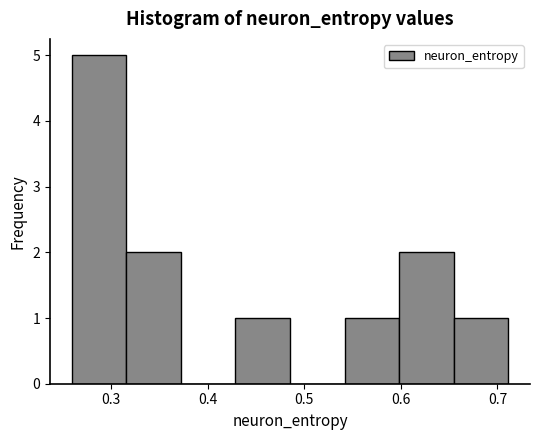

Reading left to right, transcribe this chart: for each bar, give the range it covers on the x-axis and its height. Neither the bar edges nor the heights are printed on the chart, so give them approximately, as read against the axes.

0.26 to 0.32: 5
0.32 to 0.37: 2
0.37 to 0.43: 0
0.43 to 0.49: 1
0.49 to 0.54: 0
0.54 to 0.60: 1
0.60 to 0.65: 2
0.65 to 0.71: 1